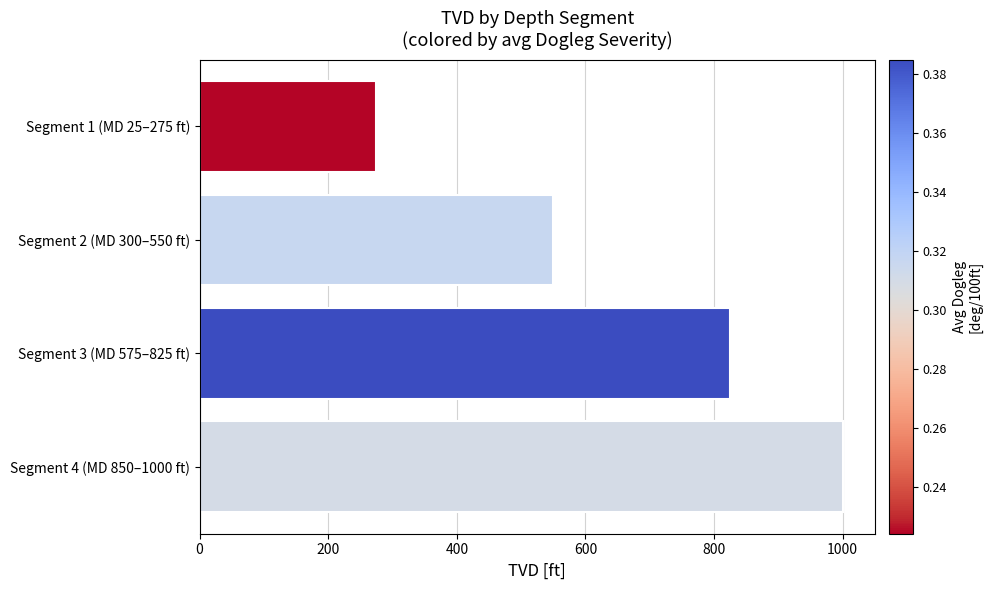

How many data points are less than 825?

2